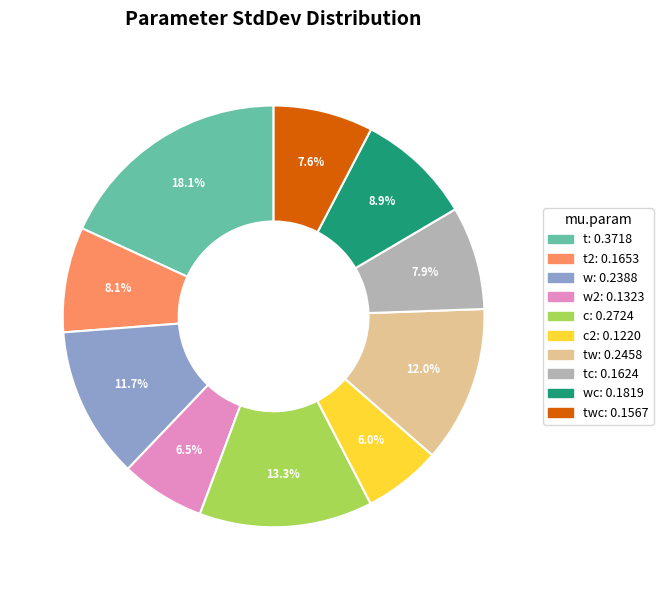

Is there any slice that represents more than half of the pie?

No